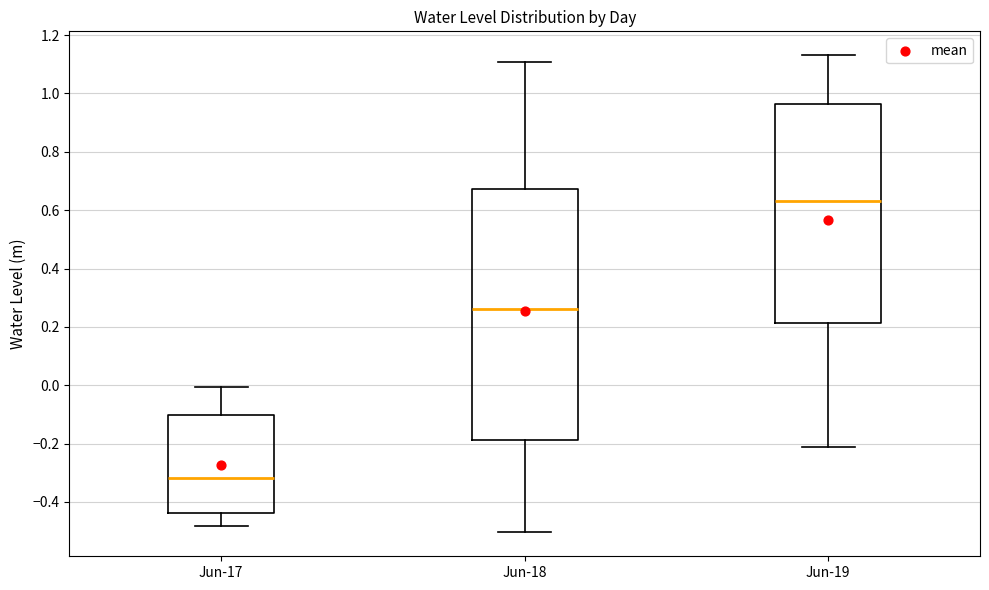

Reading left to right, transcribe this box plot: for each box, give where its median line is, the range the box spans, and where its two whiskers end, as read against the y-axis. The values are not printed on the chart, so give them approximately, as read against the axis.

Jun-17: median -0.32, box -0.44 to -0.10, whiskers -0.48 to 0.00
Jun-18: median 0.26, box -0.18 to 0.68, whiskers -0.50 to 1.10
Jun-19: median 0.64, box 0.22 to 0.96, whiskers -0.22 to 1.14